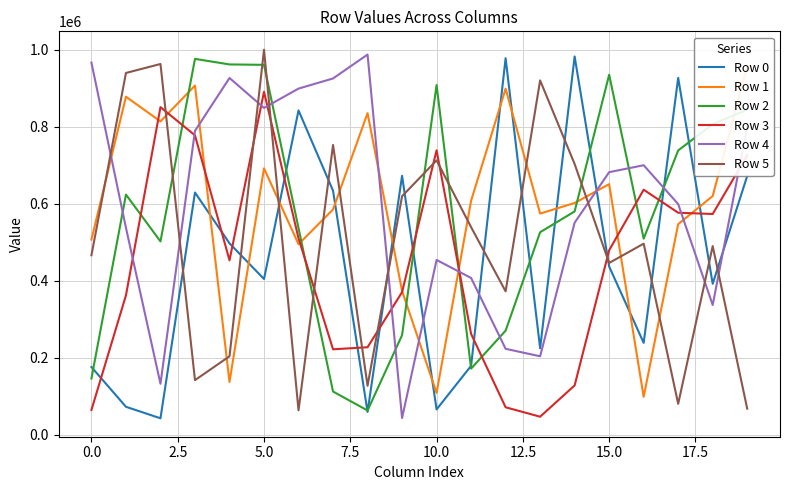

How many times do Row 5 and Row 3 cross each other?

9